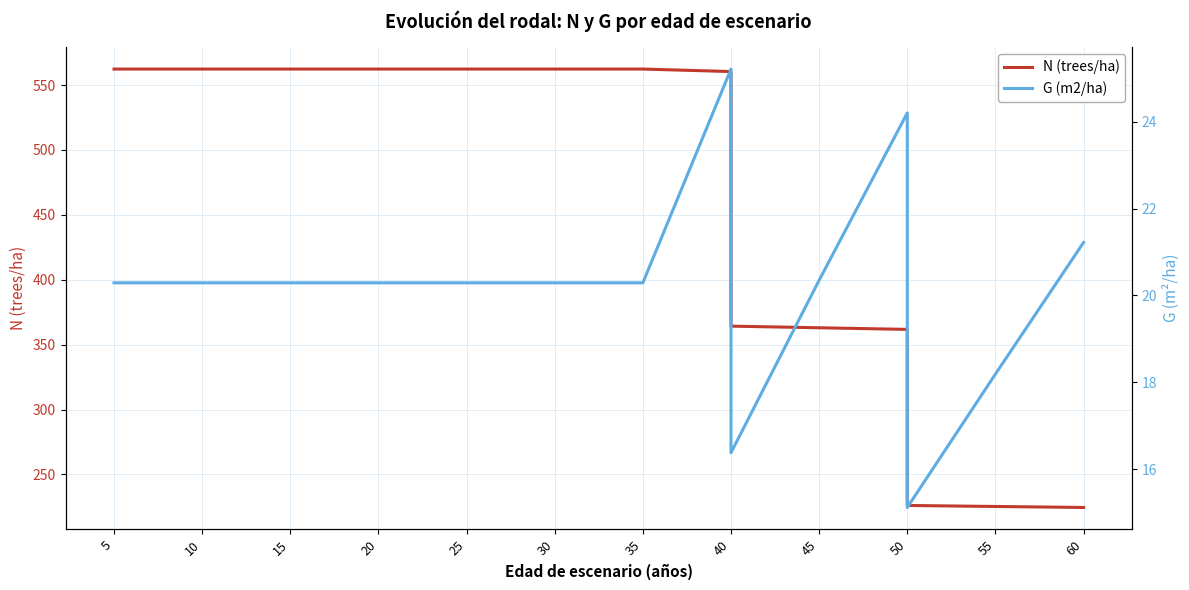

What is the label of the 13th point from the right?

25